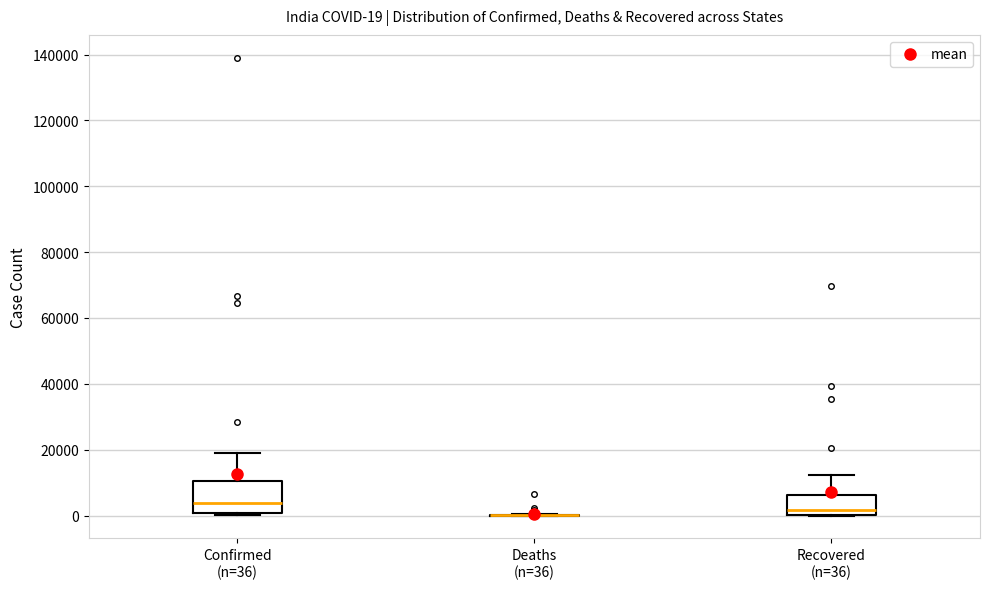

Which box is the tallest, from its lower edge to its upper edge?

Confirmed (n=36)